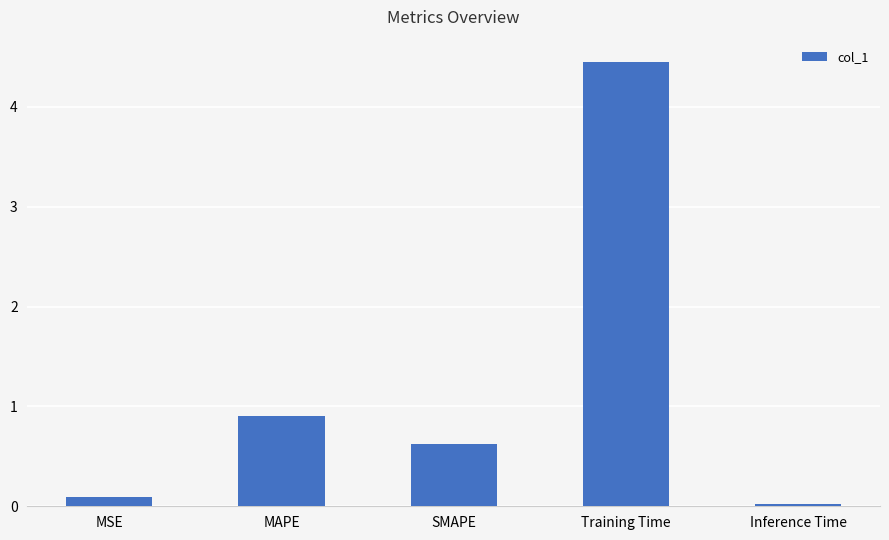

Does the chart contain stacked bars?

No